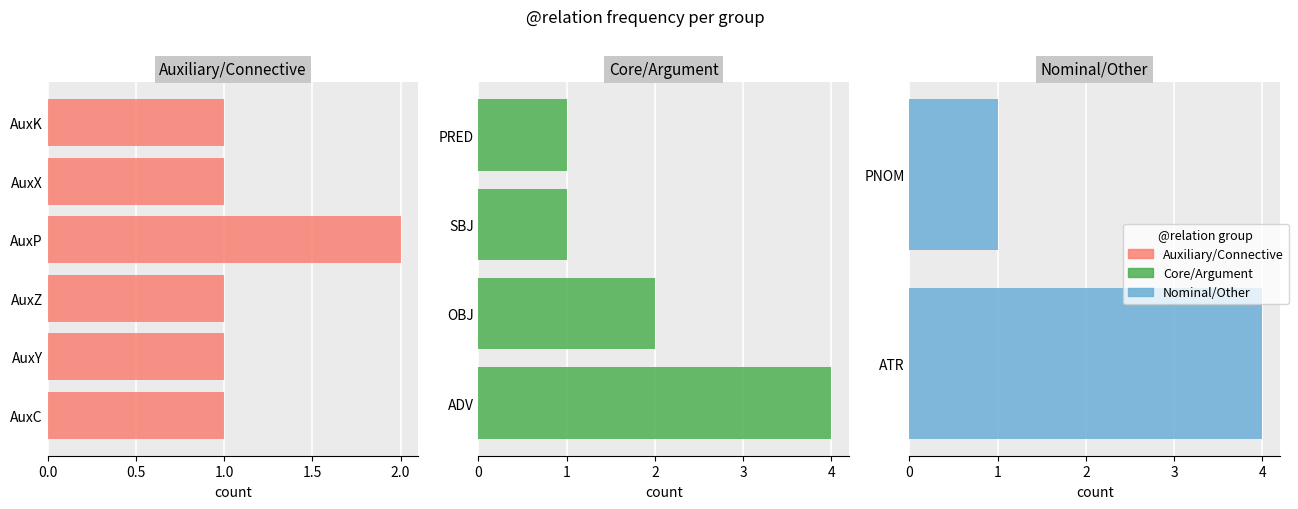

List the labels in order of value, largest first.

ADV, ATR, OBJ, AuxP, AuxC, AuxY, AuxZ, SBJ, PNOM, PRED, AuxX, AuxK